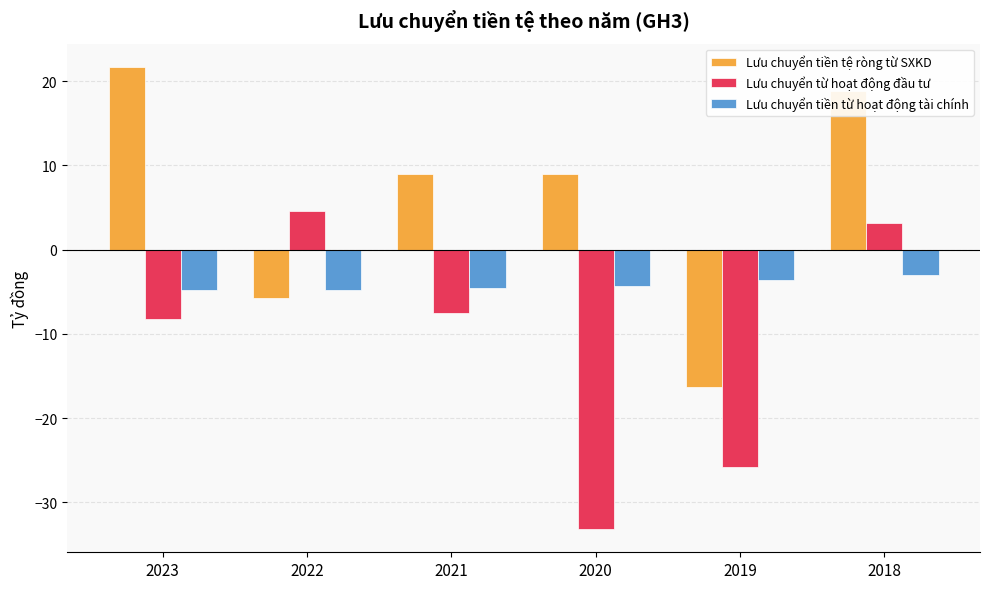

What are all the series names shown in the legend?

Lưu chuyển tiền tệ ròng từ SXKD, Lưu chuyển từ hoạt động đầu tư, Lưu chuyển tiền từ hoạt động tài chính